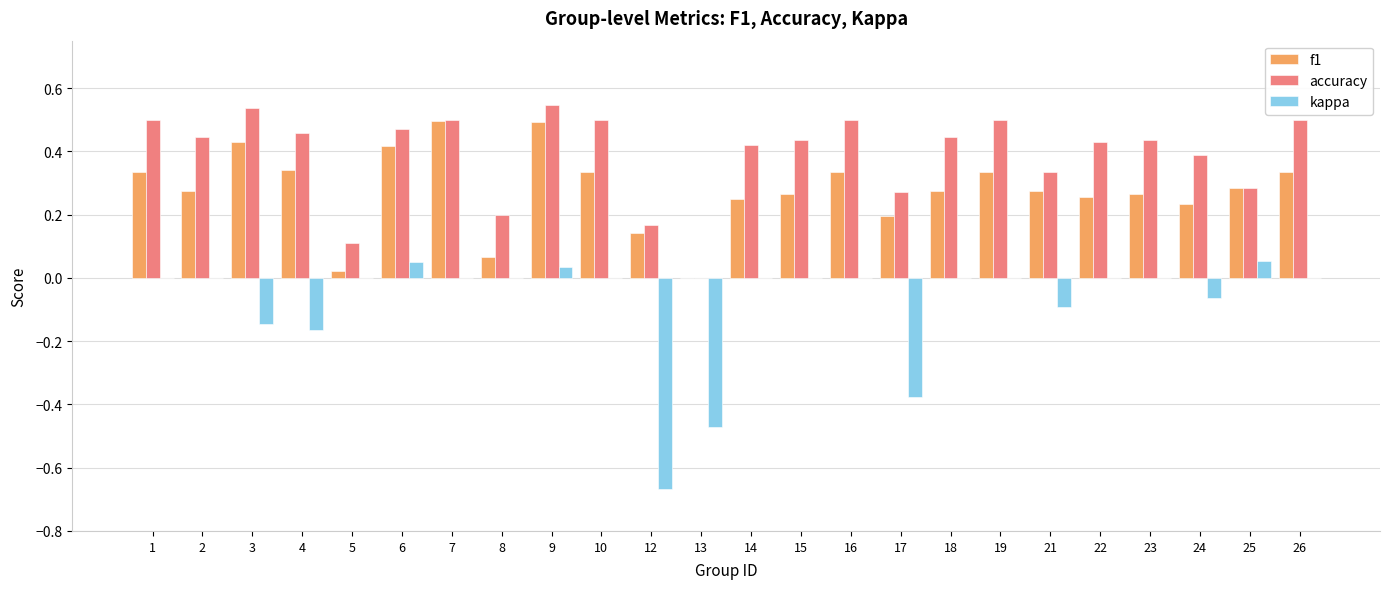

The f1 series shows 0.1 at 18. True or false?

False